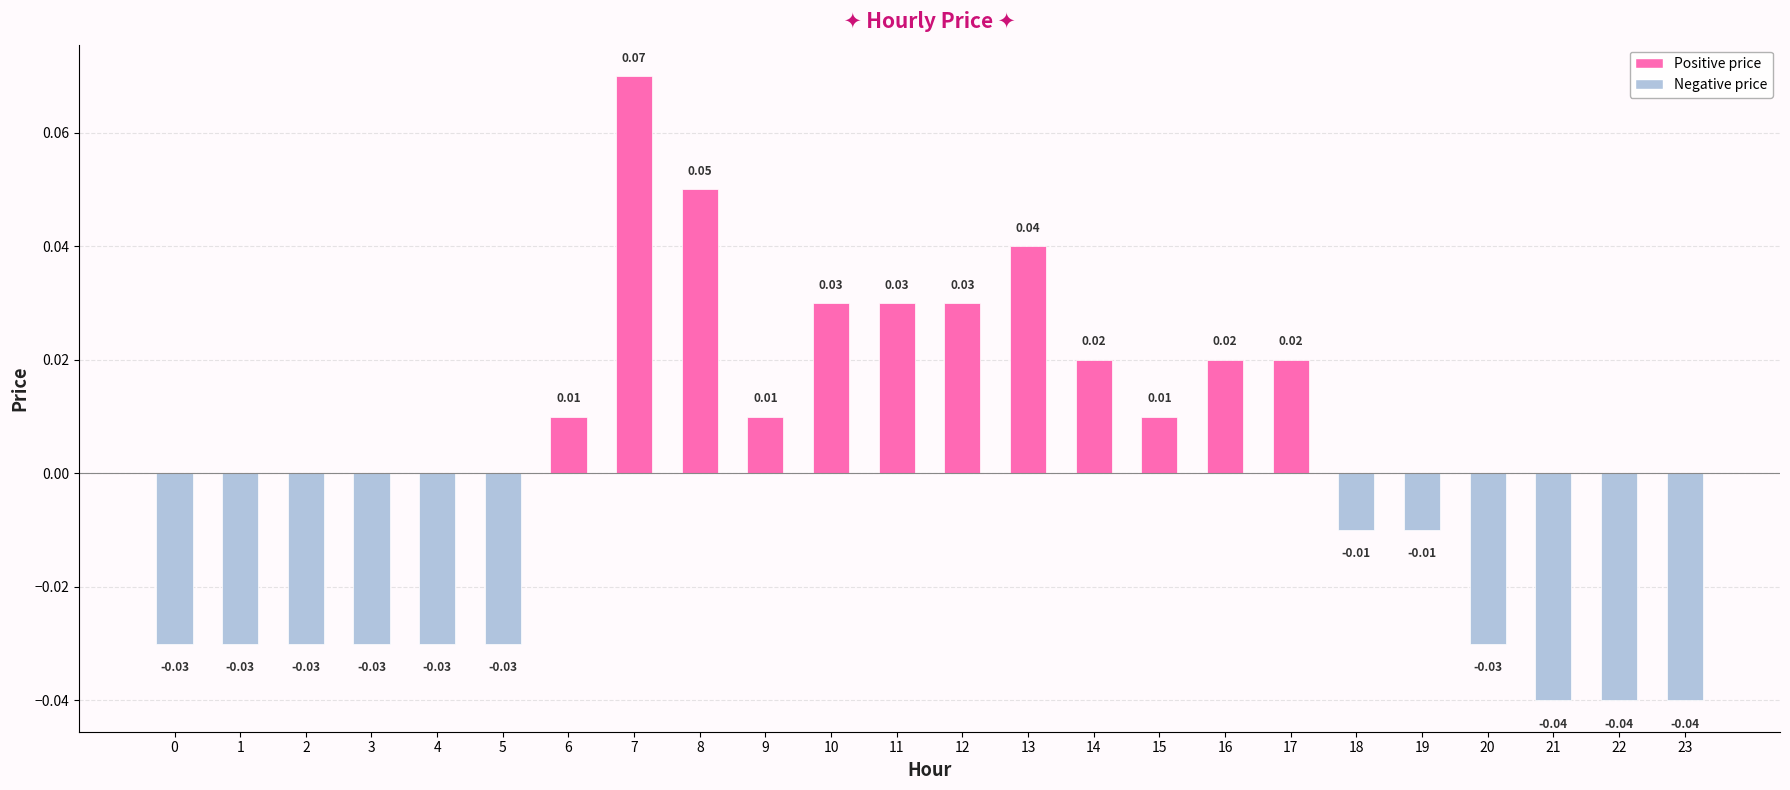

Which has a higher value, 3 or 15?

15